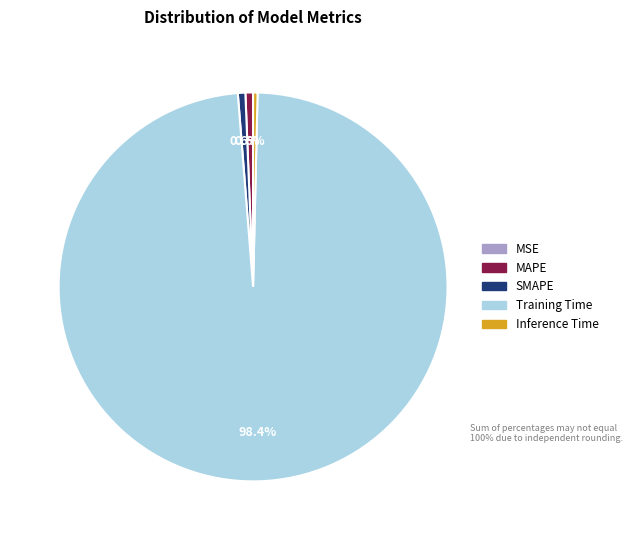

Is Inference Time the majority of the pie?

No